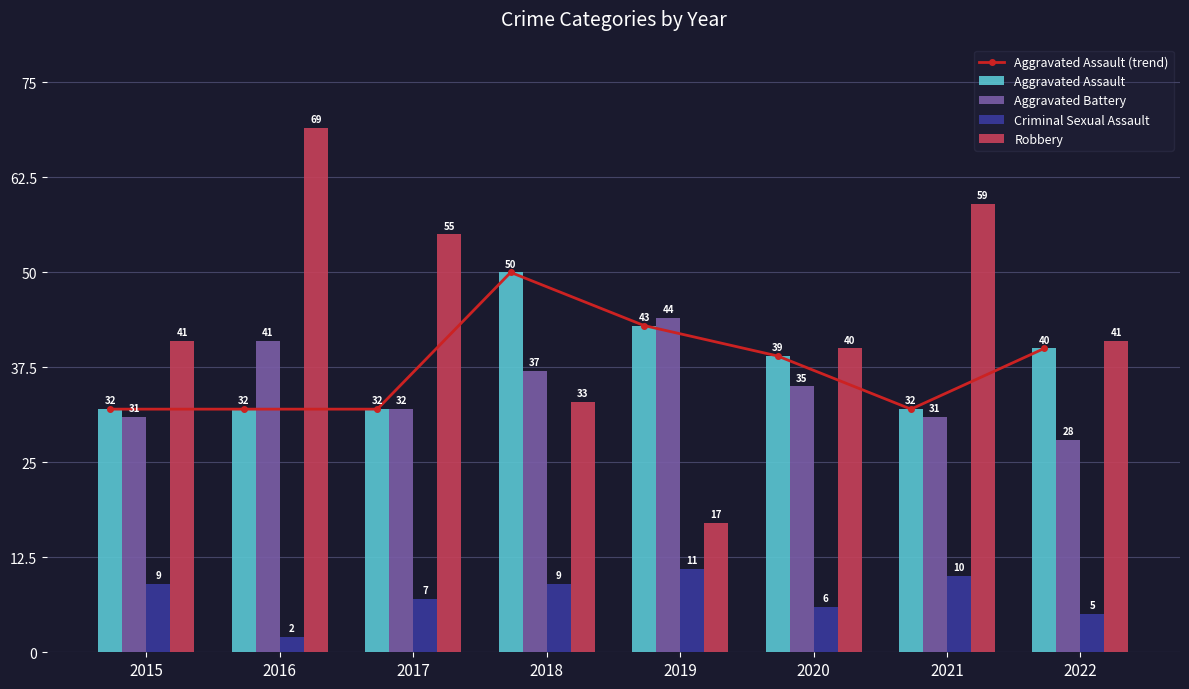

Is it true that Aggravated Assault (trend) equals 22 at 2015?

False